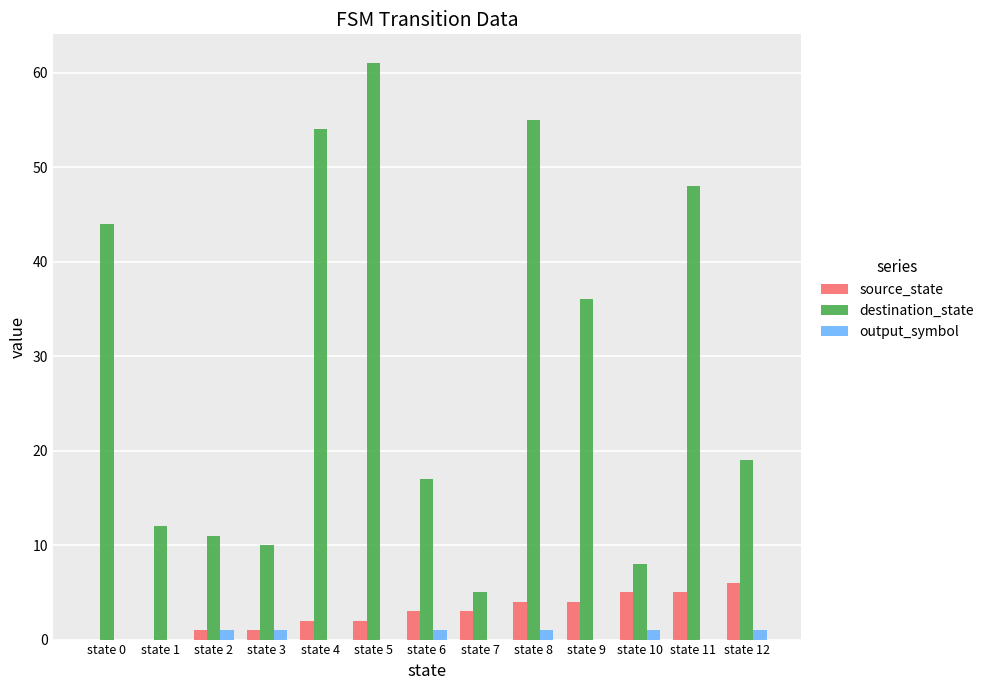

True or false: destination_state has a value of 26 at state 12.

False